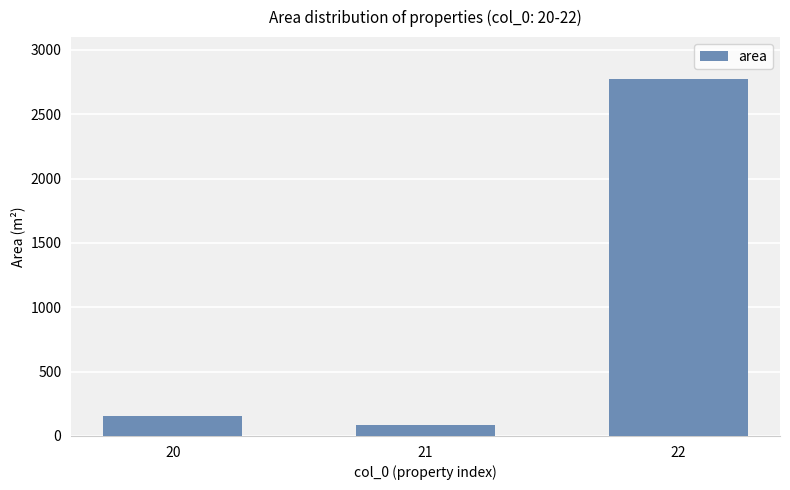

What is the approximate value at 20?

156.4